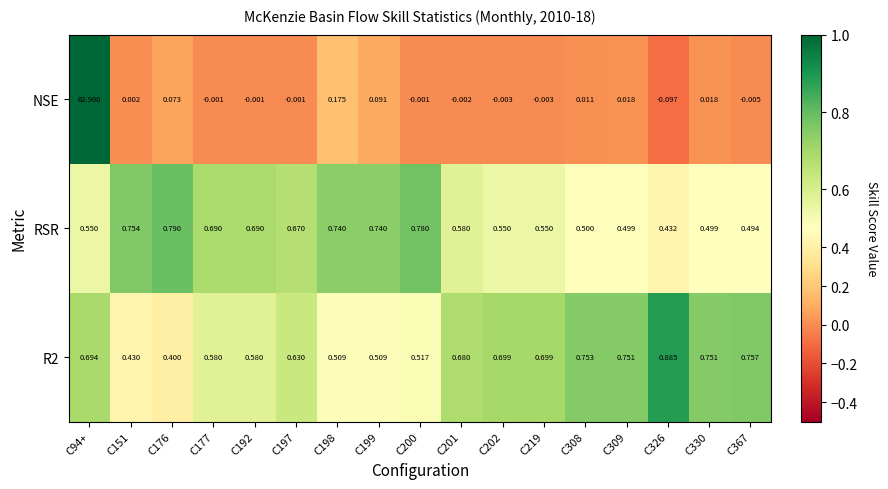

Which series has the largest total across all categories?

NSE